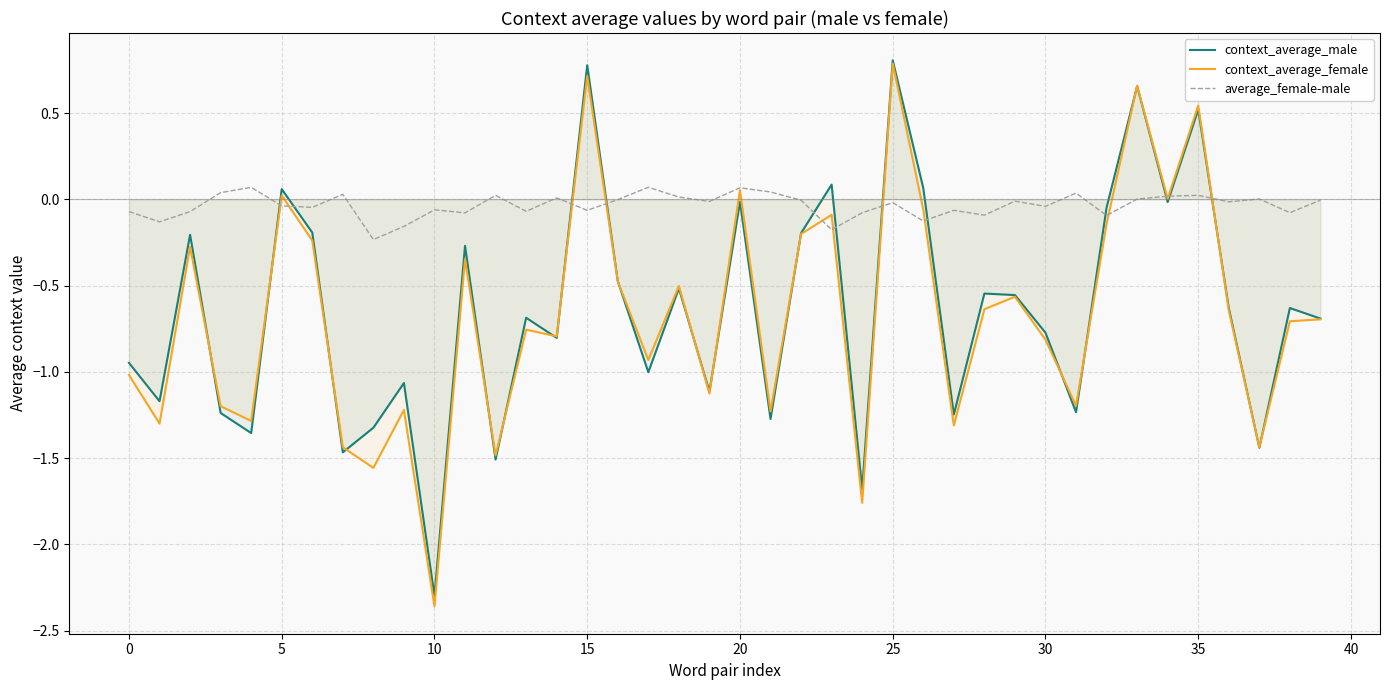

What is the sum of all average_female-male values?

-1.4